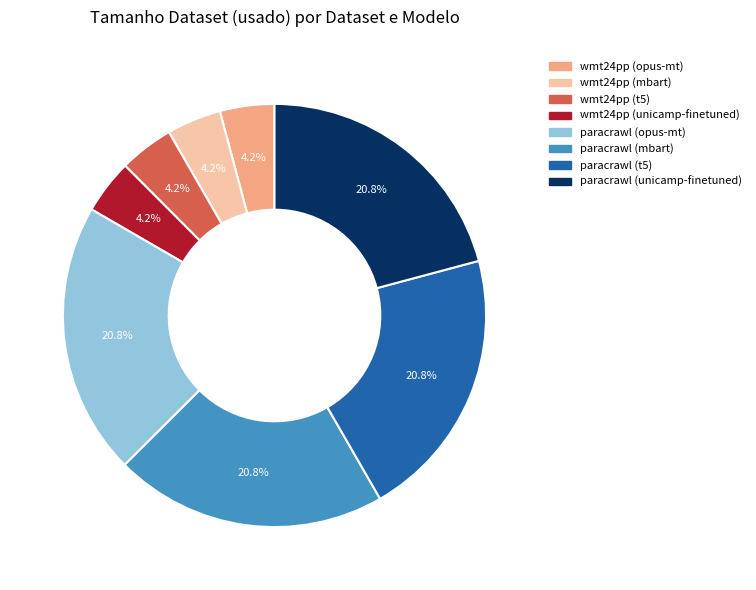

Is the sum of paracrawl (unicamp-finetuned) and wmt24pp (opus-mt) greater than half?

No